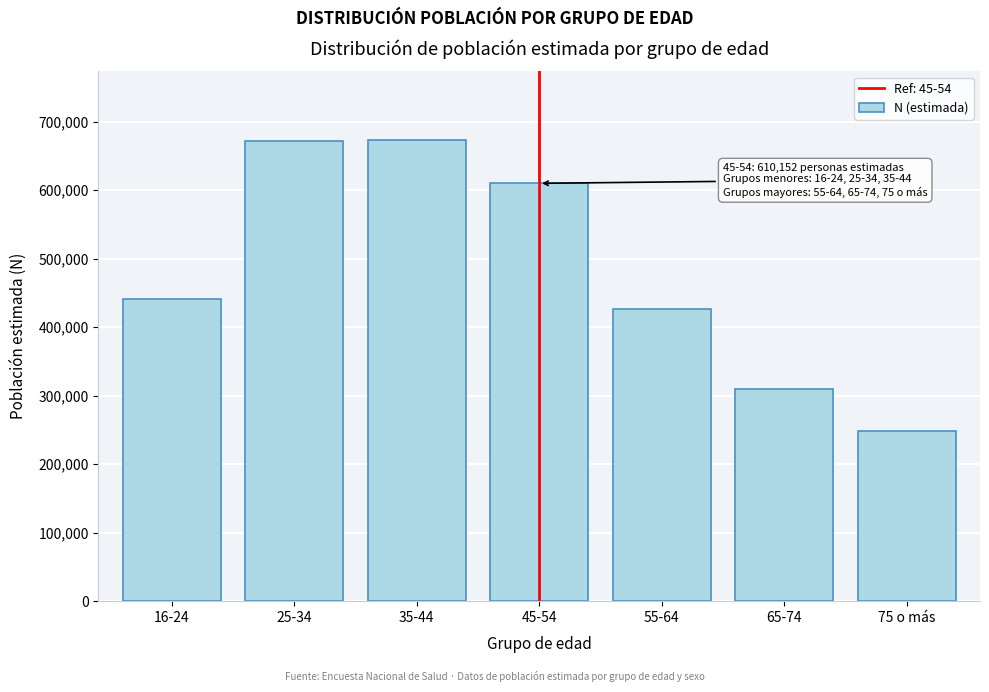

What is the label of the 3rd bar from the left?

35-44